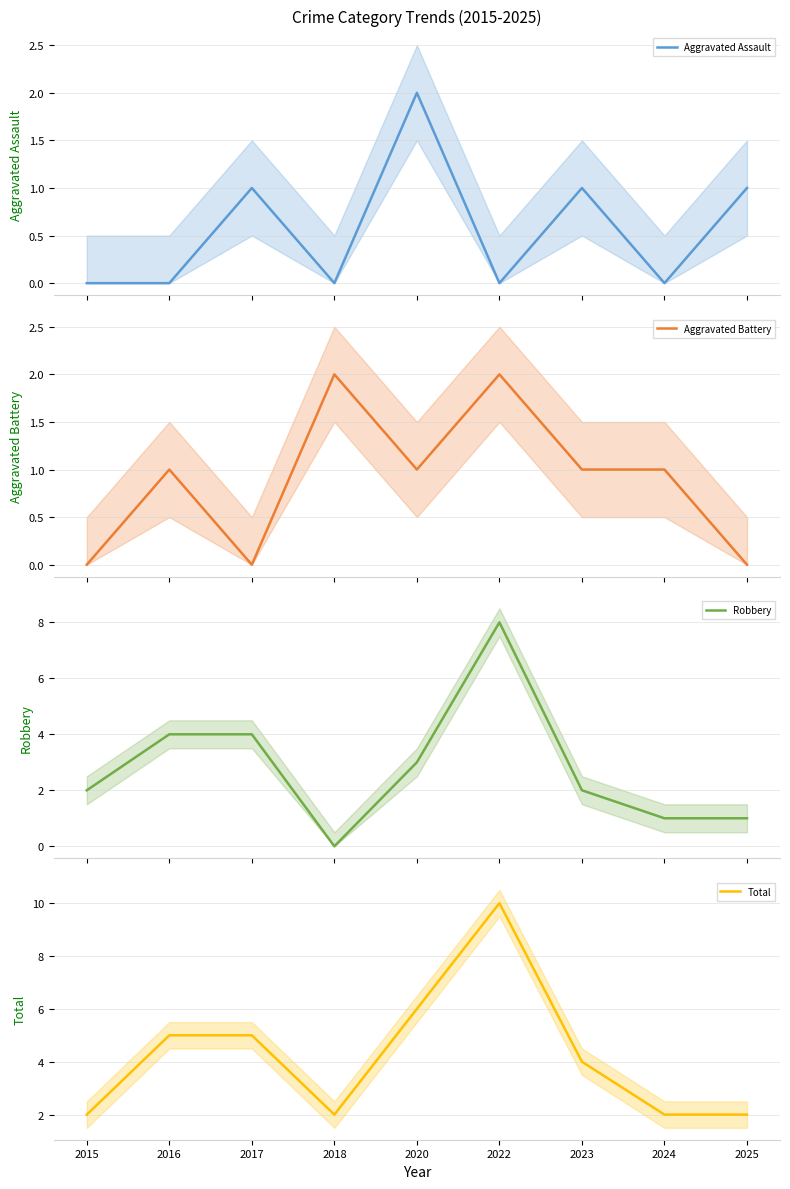

Count the number of categories in the chart.

9